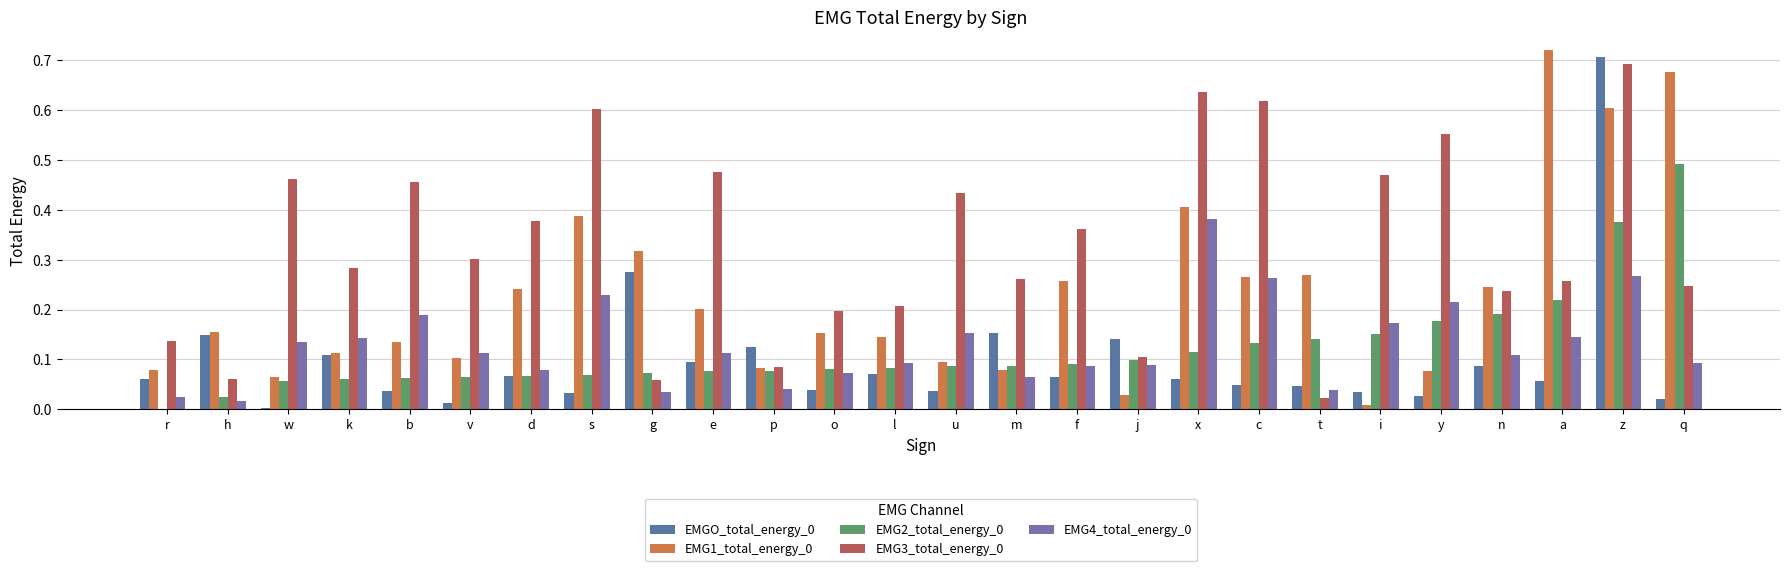

What is the total value across all series at e?

1.0